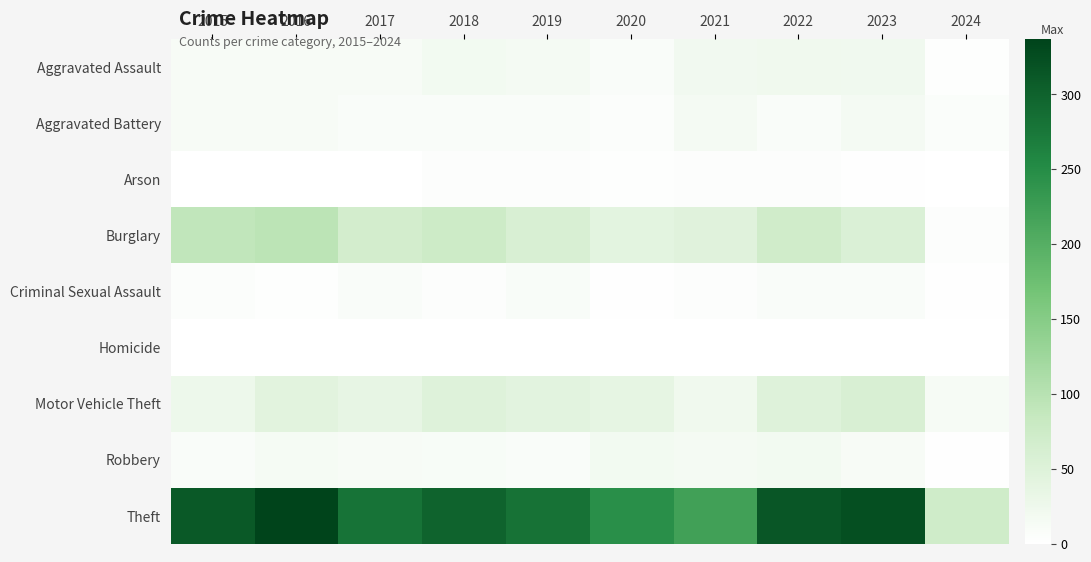

At 2023, list the series in order from largest to smallest.

Theft, Motor Vehicle Theft, Burglary, Aggravated Assault, Aggravated Battery, Robbery, Criminal Sexual Assault, Arson, Homicide